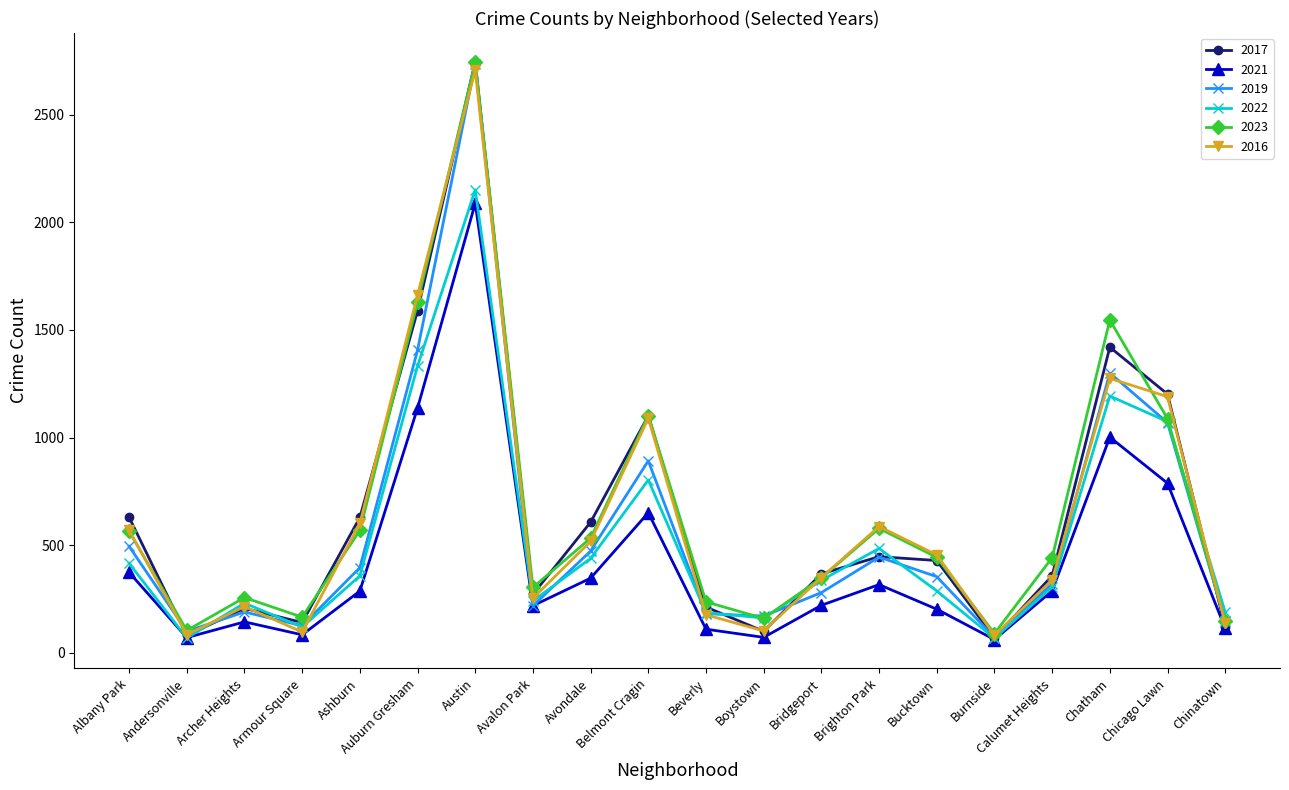

What is the label of the 7th point from the left?

Austin